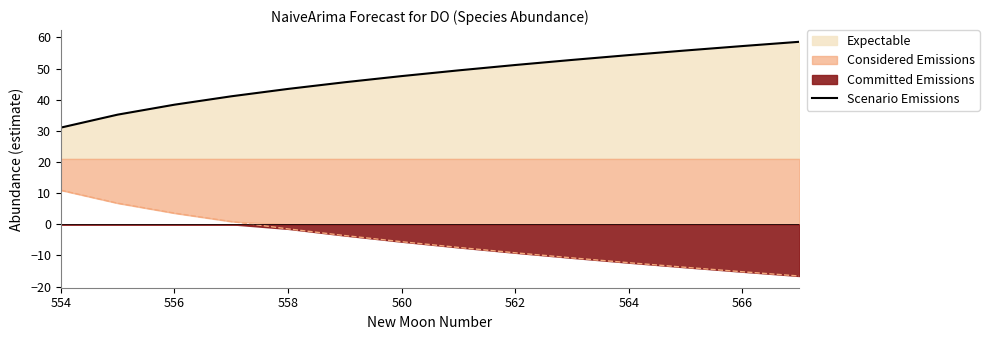

What is the value of the 12th point from the left?

55.8